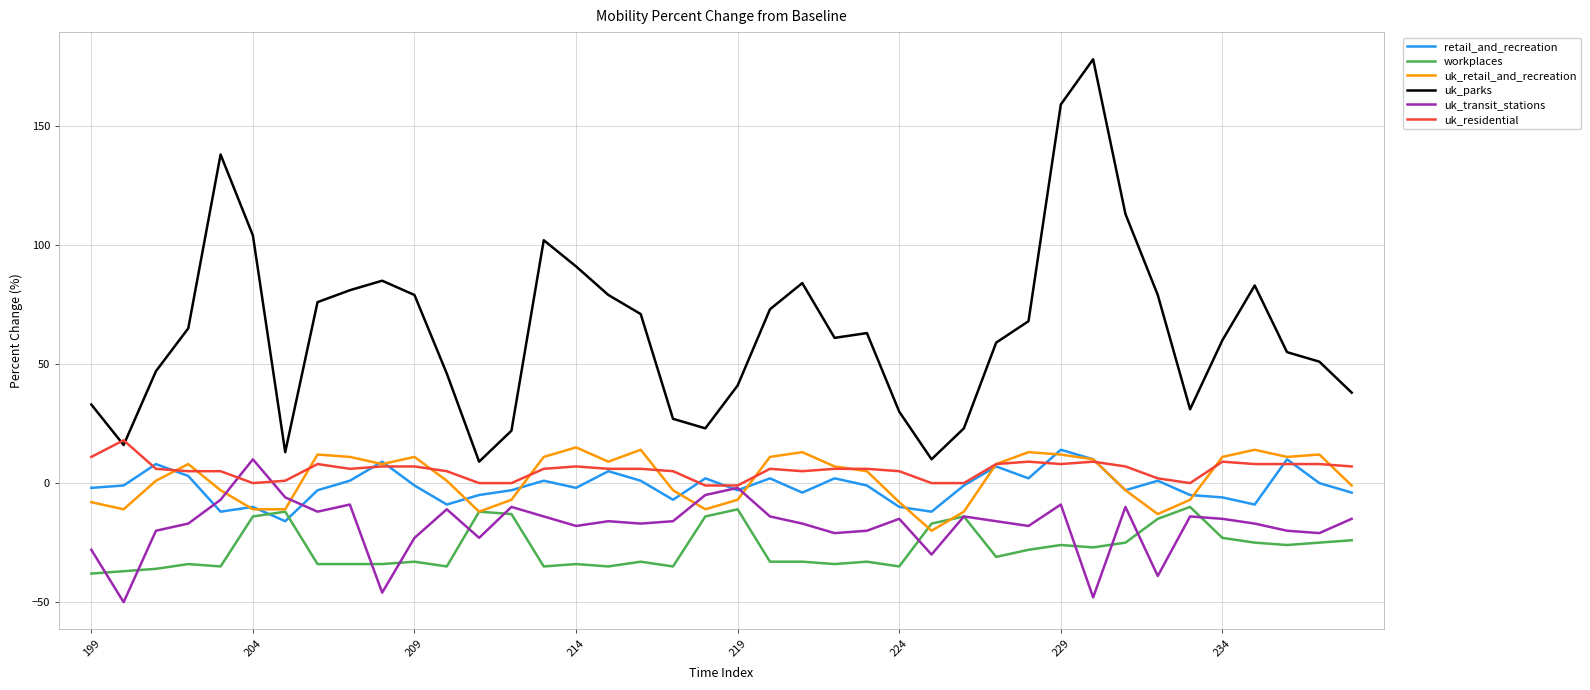

At how many categories does at least one series exceed 131?

3